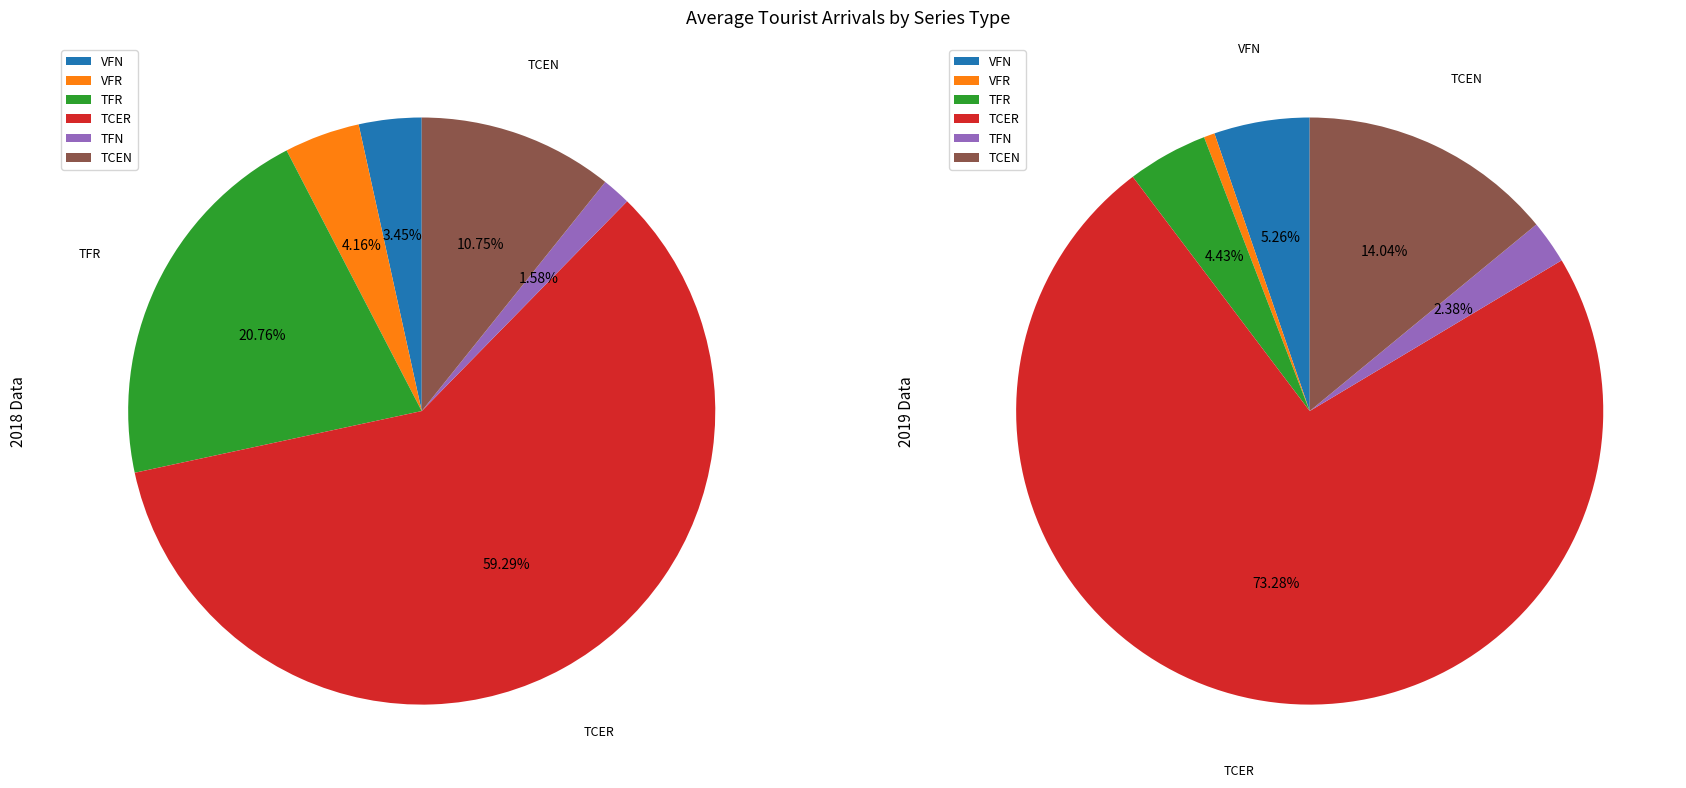

Count the number of slices in the pie.

6